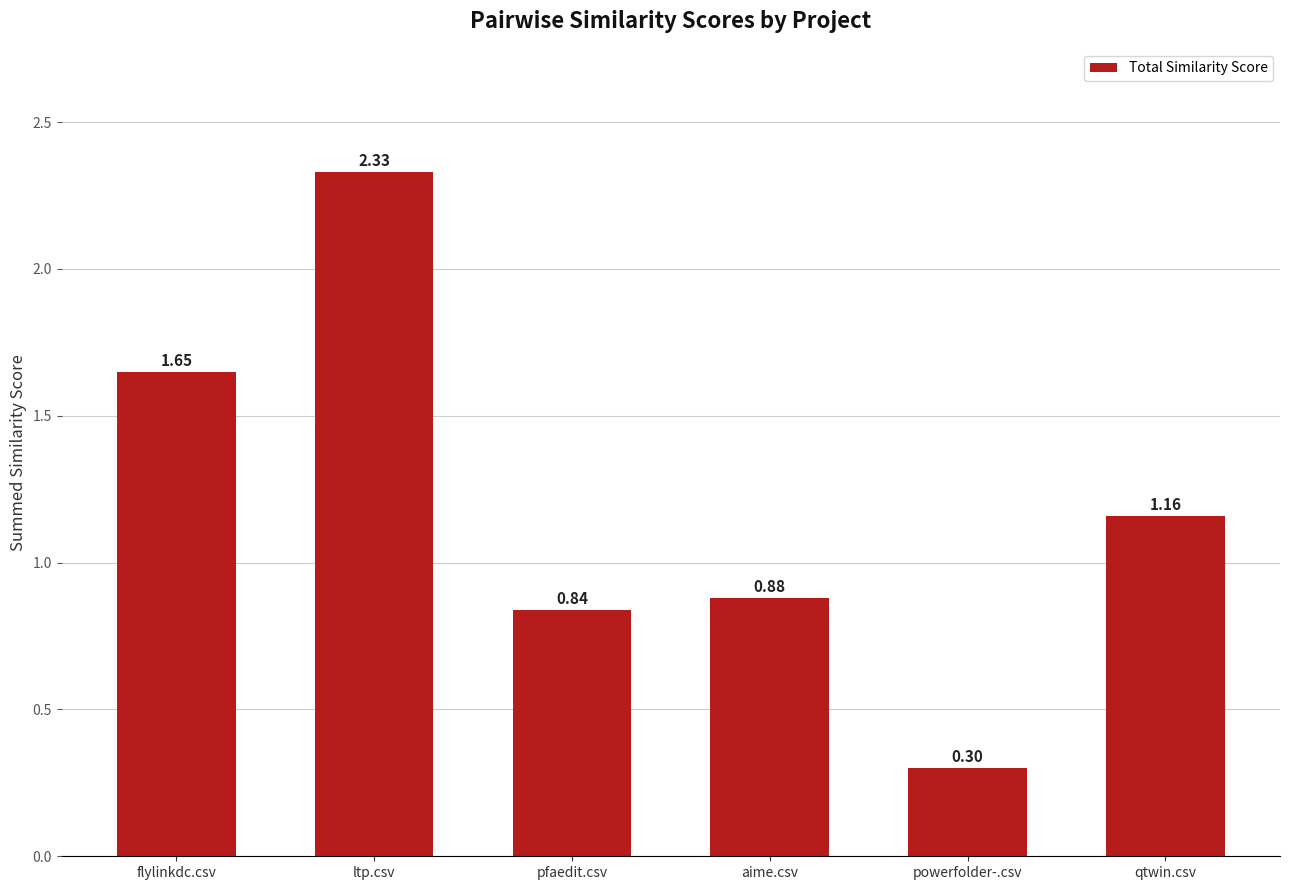

Rank the categories by value from highest to lowest.

ltp.csv, flylinkdc.csv, qtwin.csv, aime.csv, pfaedit.csv, powerfolder-.csv